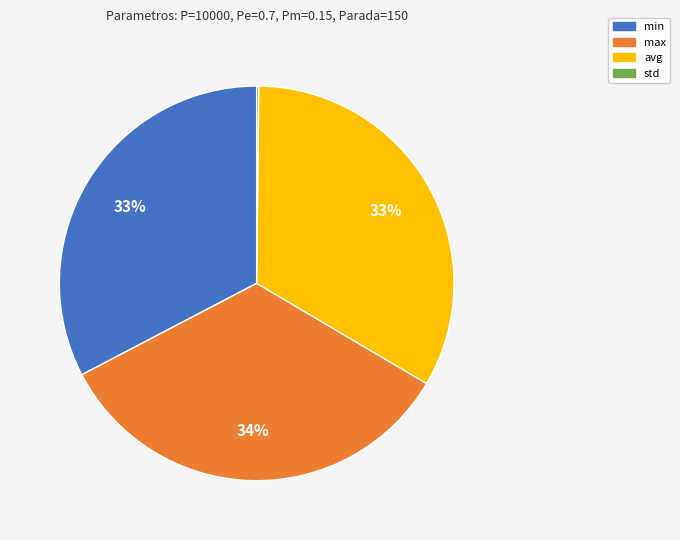

Does any single category account for the majority?

No